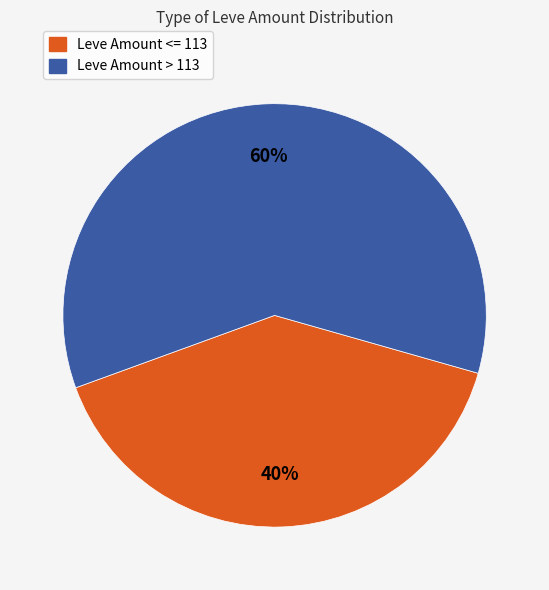

To the nearest percent, what is the average slice percentage?

50%